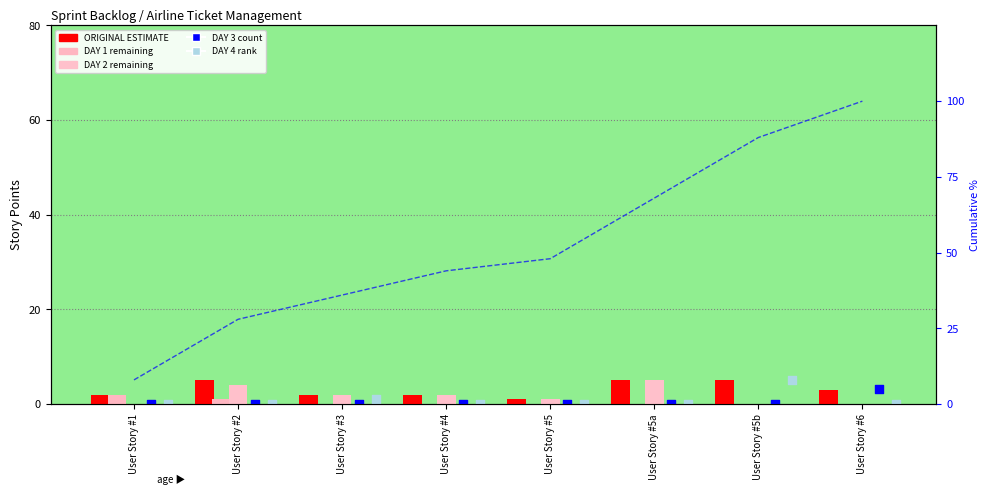

Which series has the widest spread of Y values?

DAY 2